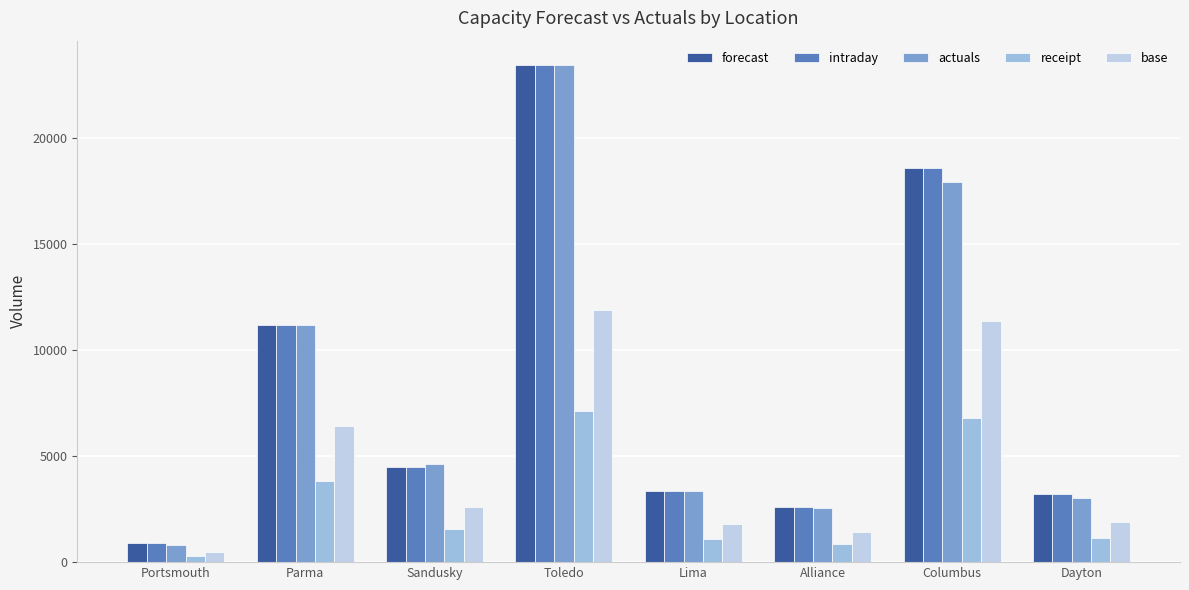

What is the total value across all series at Dayton?

12482